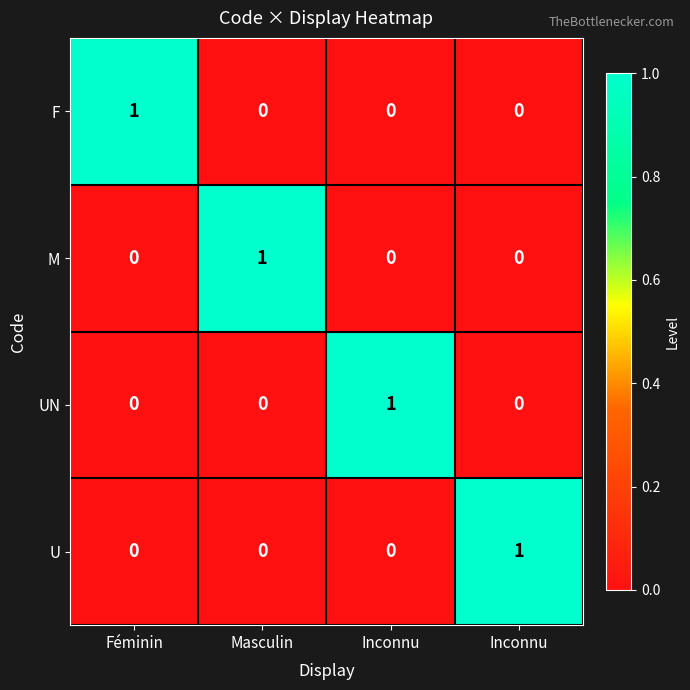

Between Féminin and Inconnu, which is larger?

Féminin